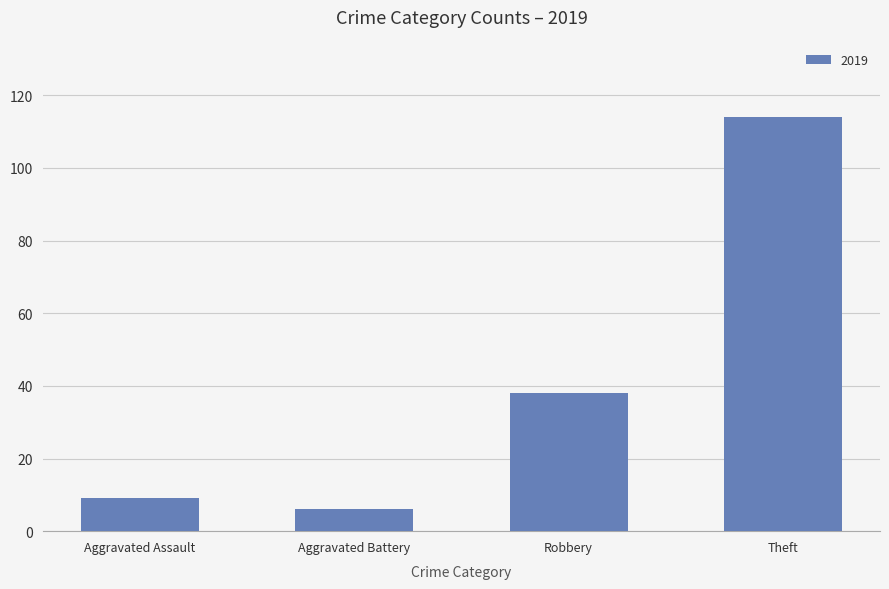

Is it true that the value at Robbery is 62?

False